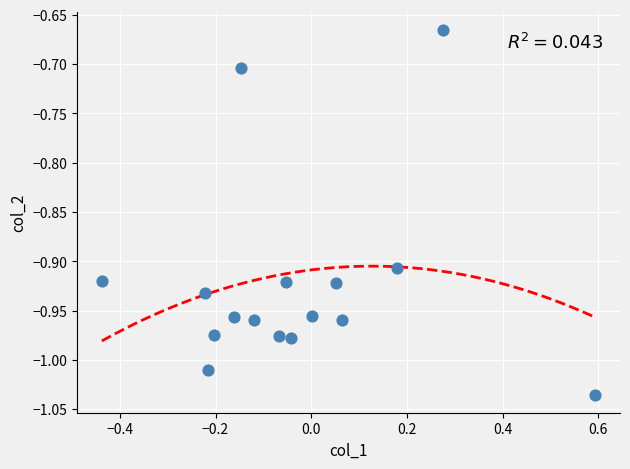

What is the range of Y values (max minus min)?

0.4